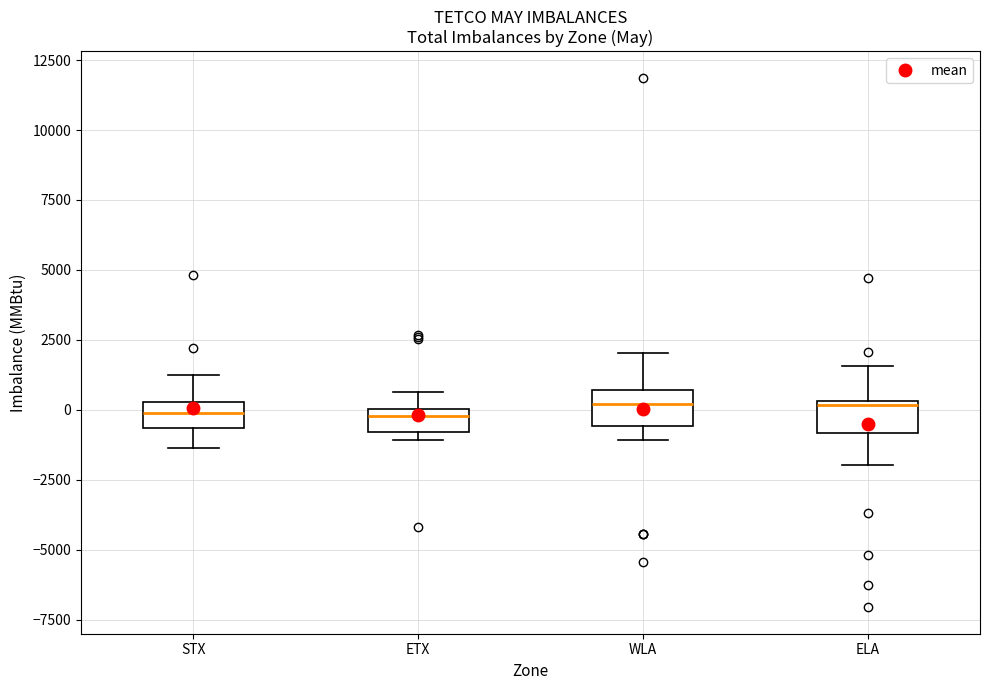

Reading left to right, transcribe this box plot: for each box, give where its median line is, the range the box spans, and where its two whiskers end, as read against the y-axis. The values are not printed on the chart, so give them approximately, as read against the axis.

STX: median 0, box -500 to 500, whiskers -1500 to 1500
ETX: median 0 (just below the box's upper edge), box -1000 to 0, whiskers -1000 (just below the box's lower edge) to 500
WLA: median 0, box -500 to 500, whiskers -1000 to 2000
ELA: median 0, box -1000 to 500, whiskers -2000 to 1500